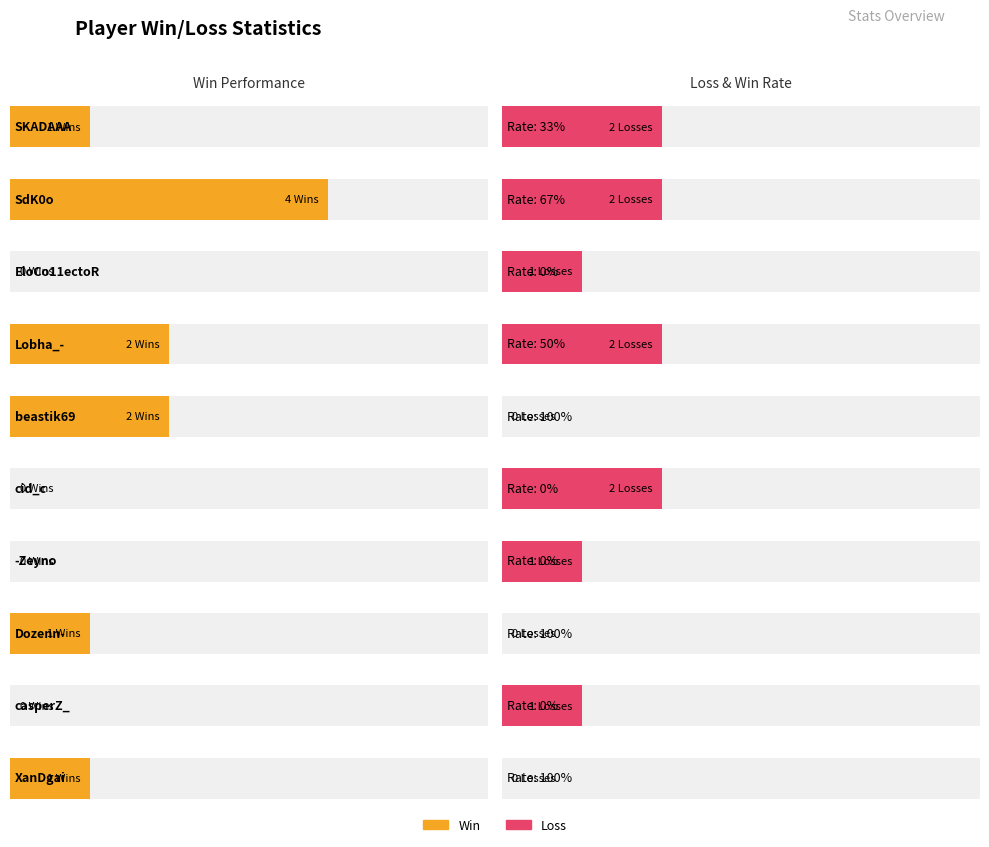

Which series has the widest spread of values?

Win